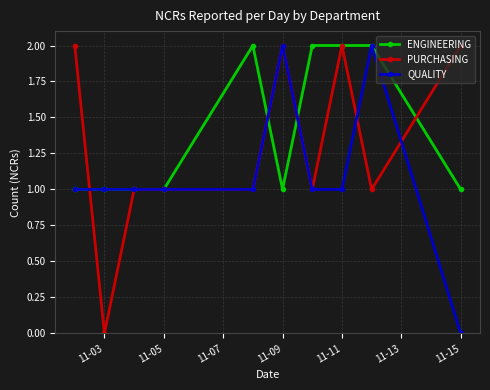

List the series in order of their overall mean, lowest first.

QUALITY, PURCHASING, ENGINEERING